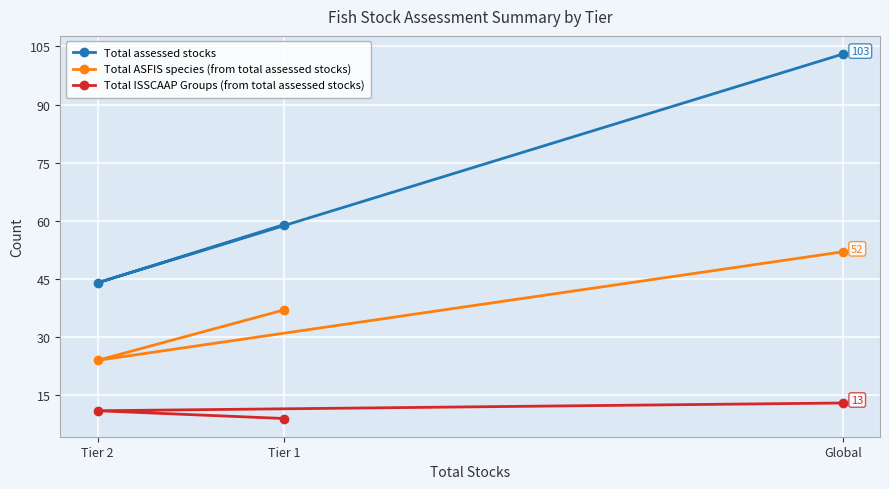

Rank the categories by Total assessed stocks value from lowest to highest.

Tier 2, Tier 1, Global